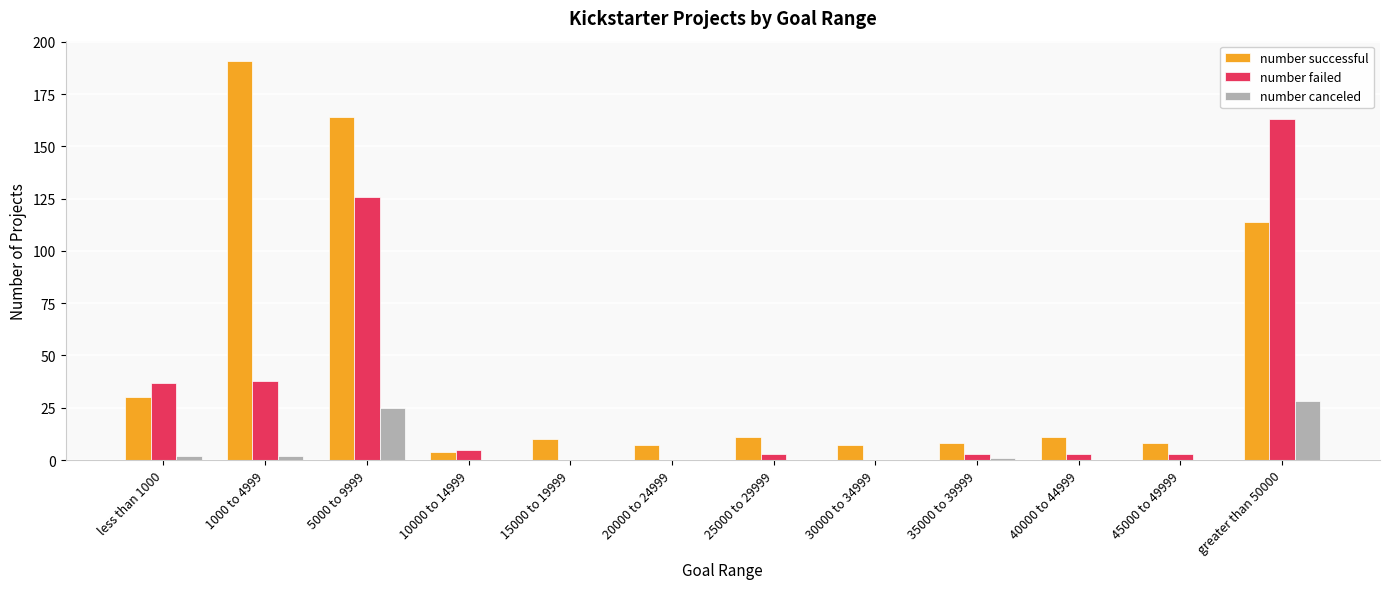

What is the maximum value for number canceled?

28